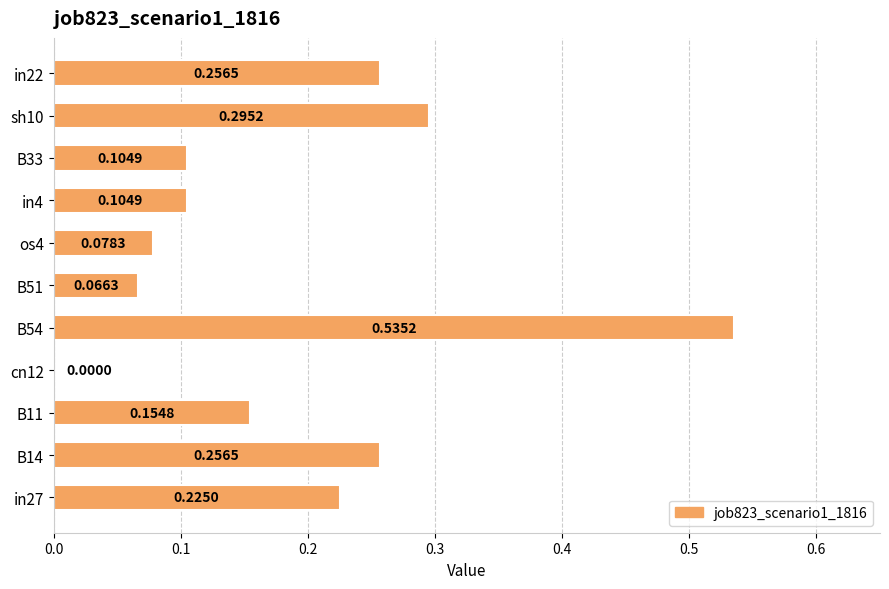

Between sh10 and B33, which is larger?

sh10